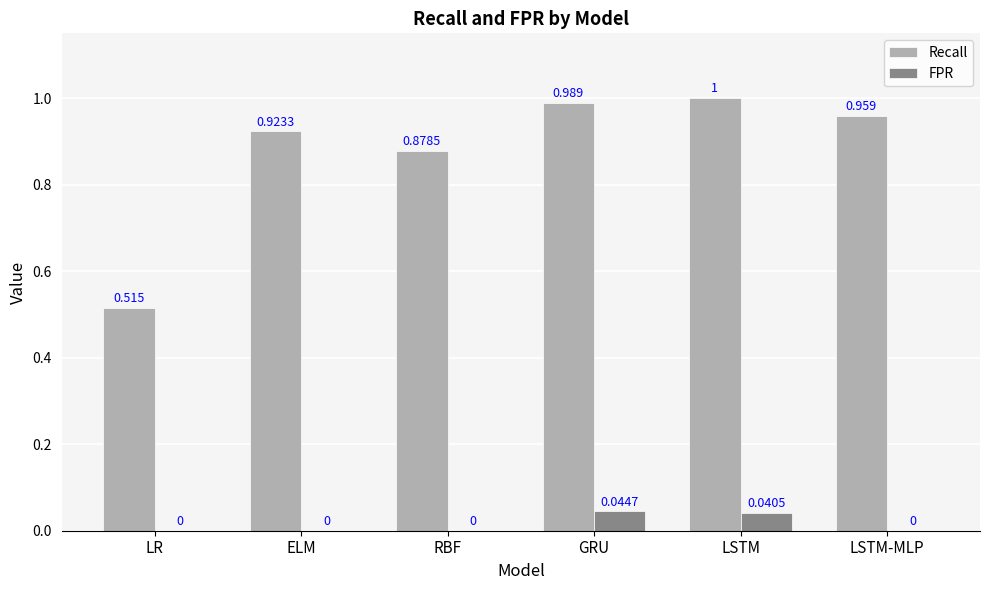

Which series has the largest range (max minus min)?

Recall